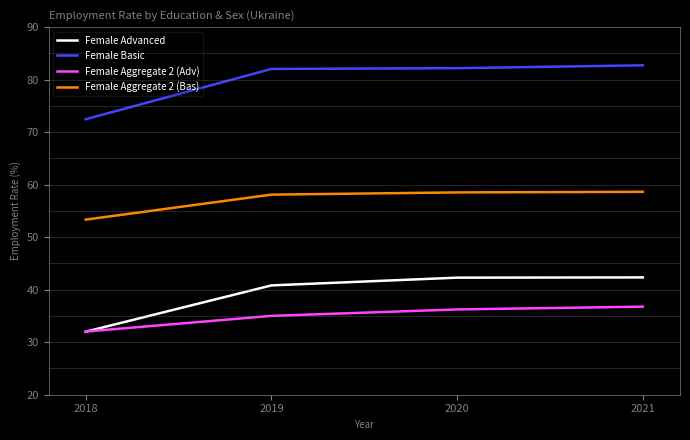

At which label does Female Aggregate 2 (Bas) reach its minimum?

2018